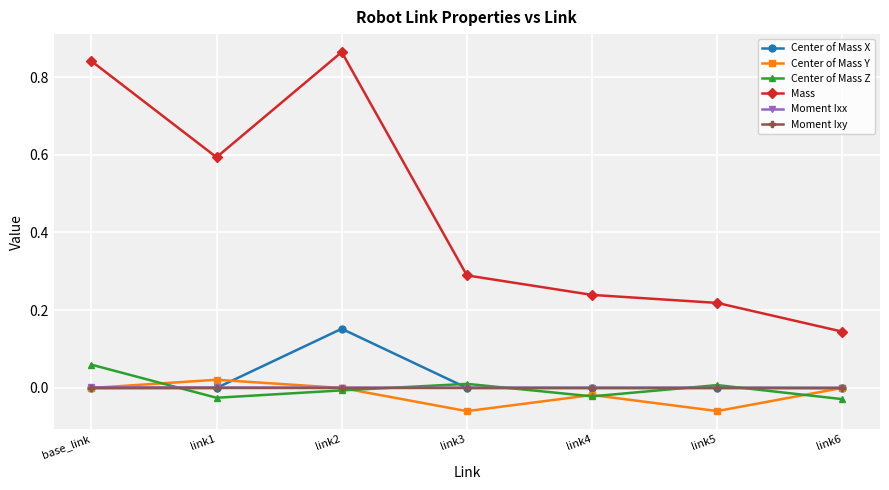

In Center of Mass Y, how many points are lower than both neighbors (excluding endpoints)?

2